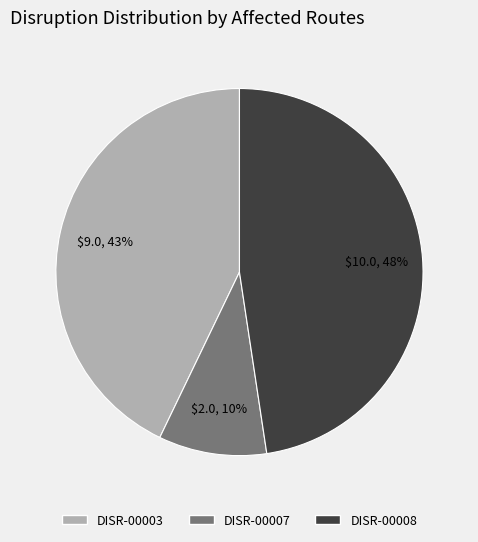

Rank the categories by value from lowest to highest.

DISR-00007, DISR-00003, DISR-00008